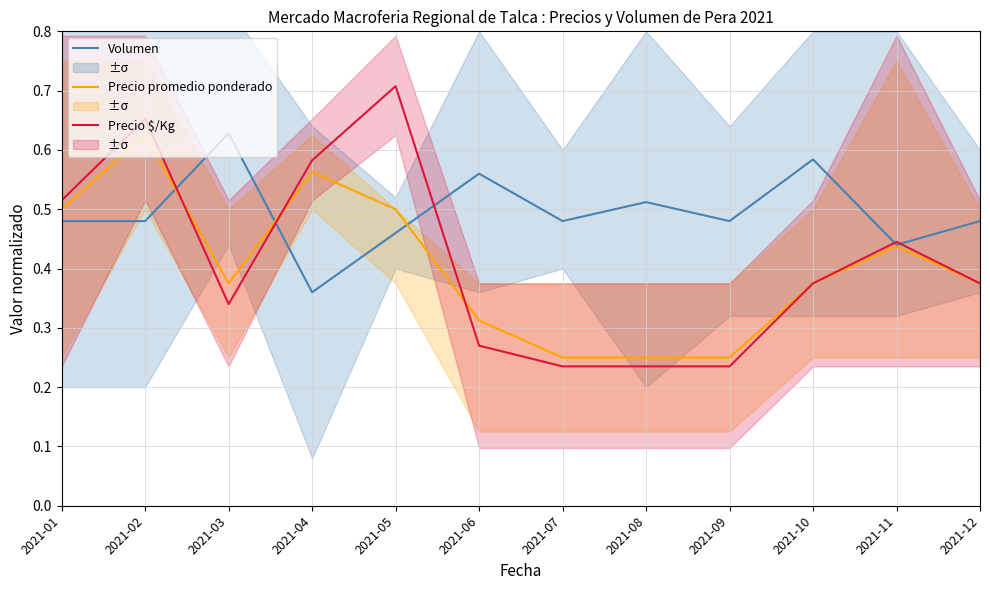

What is the value of the Precio promedio ponderado point at the 2nd from the left?

0.6